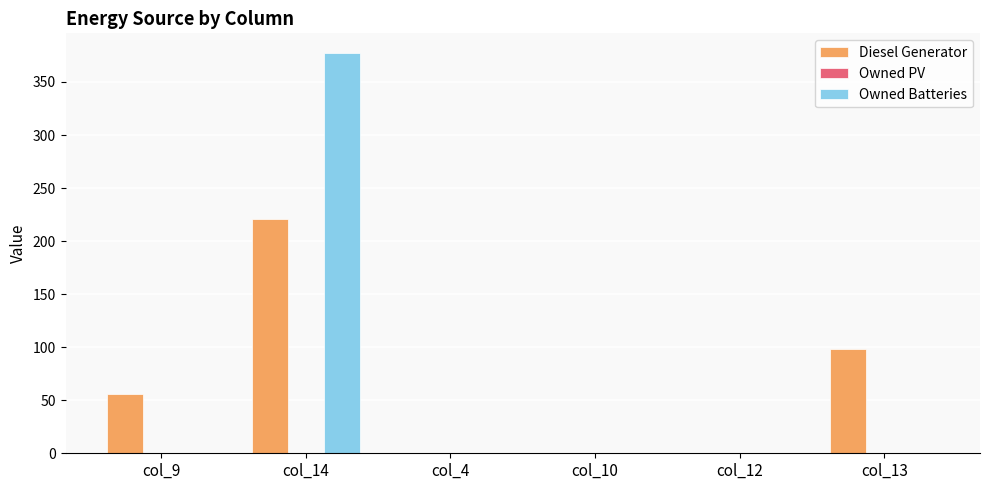

What is the sum of all Owned Batteries values?

377.0